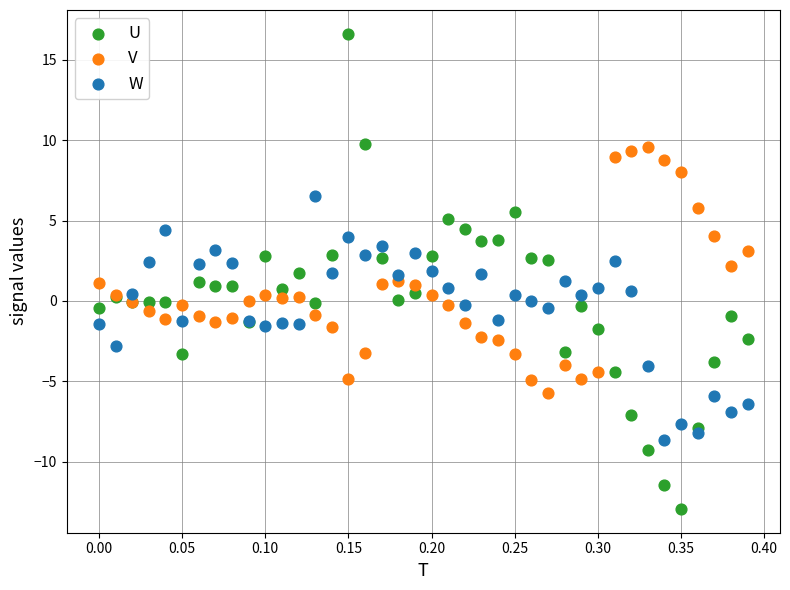

Which series reaches the maximum Y coordinate?

U